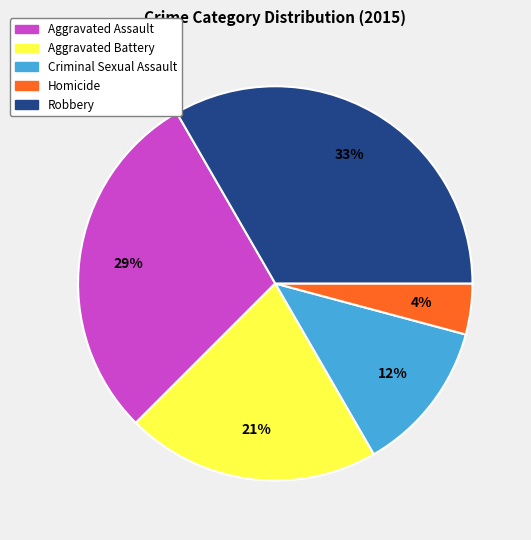

Rank the categories by value from lowest to highest.

Homicide, Criminal Sexual Assault, Aggravated Battery, Aggravated Assault, Robbery